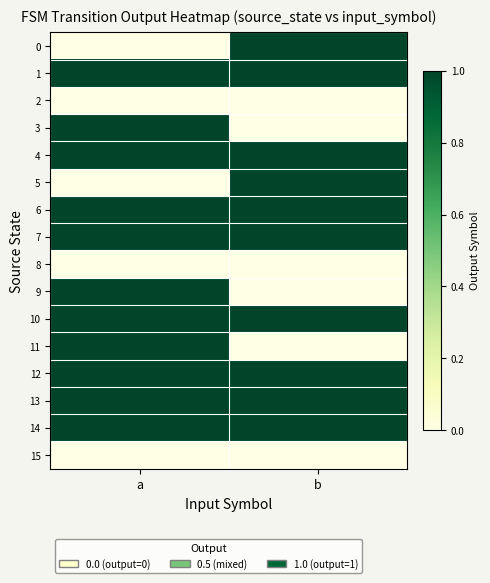

What is the difference between the highest and lowest values at b?

1